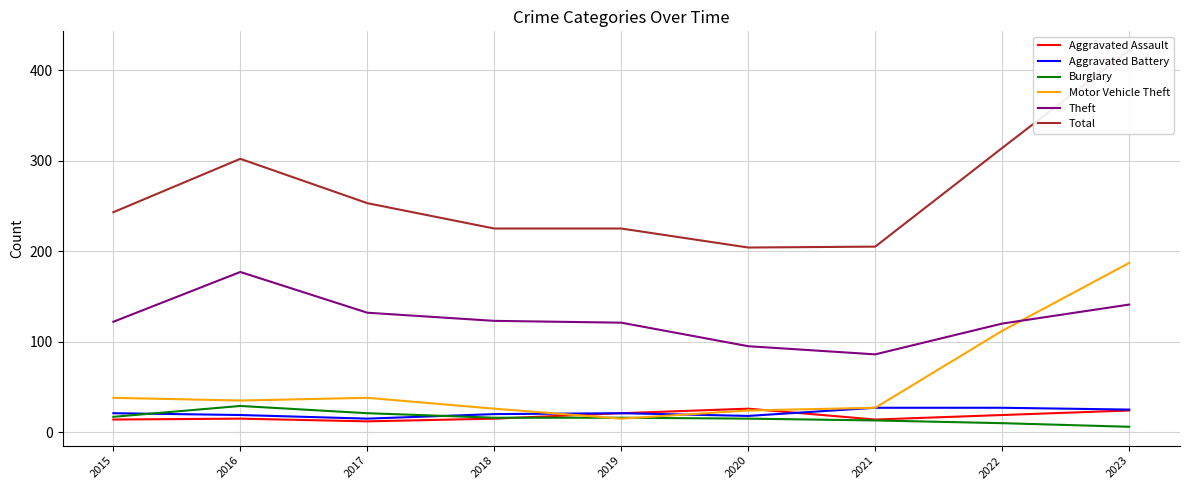

Reading left to right, transcribe all the data shown in this chart.

Aggravated Assault: 2015=14	2016=15	2017=12	2018=15	2019=21	2020=26	2021=14	2022=19	2023=24
Aggravated Battery: 2015=21	2016=19	2017=15	2018=20	2019=21	2020=18	2021=27	2022=27	2023=25
Burglary: 2015=17	2016=29	2017=21	2018=16	2019=16	2020=15	2021=13	2022=10	2023=6
Motor Vehicle Theft: 2015=38	2016=35	2017=38	2018=26	2019=15	2020=24	2021=27	2022=112	2023=187
Theft: 2015=122	2016=177	2017=132	2018=123	2019=121	2020=95	2021=86	2022=120	2023=141
Total: 2015=243	2016=302	2017=253	2018=225	2019=225	2020=204	2021=205	2022=314	2023=422